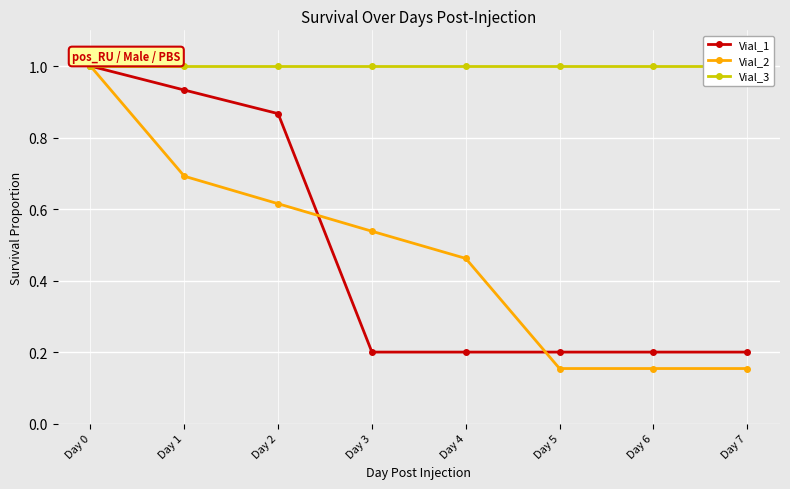

List the labels in order of Vial_3 value, smallest first.

Day 0, Day 1, Day 2, Day 3, Day 4, Day 5, Day 6, Day 7